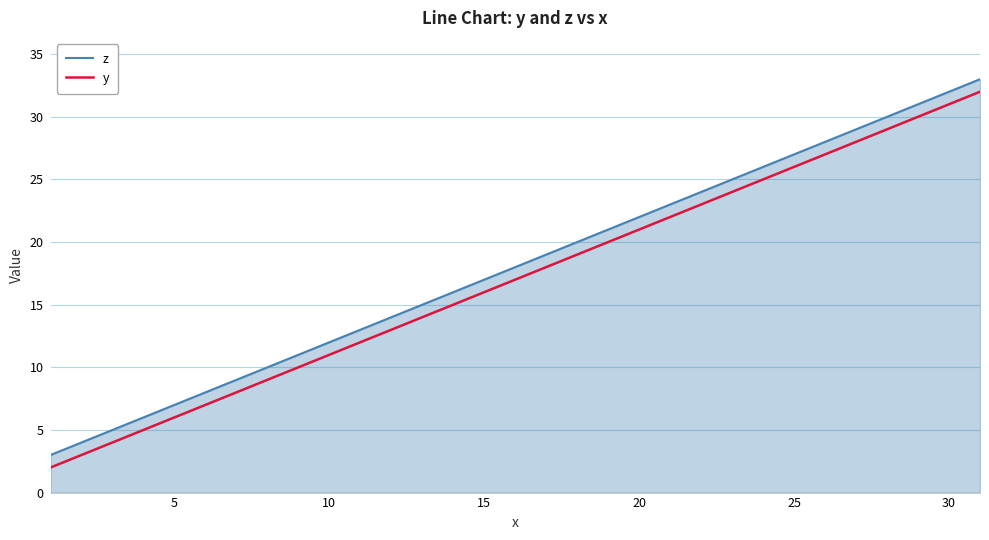

Which series has the largest total across all categories?

z